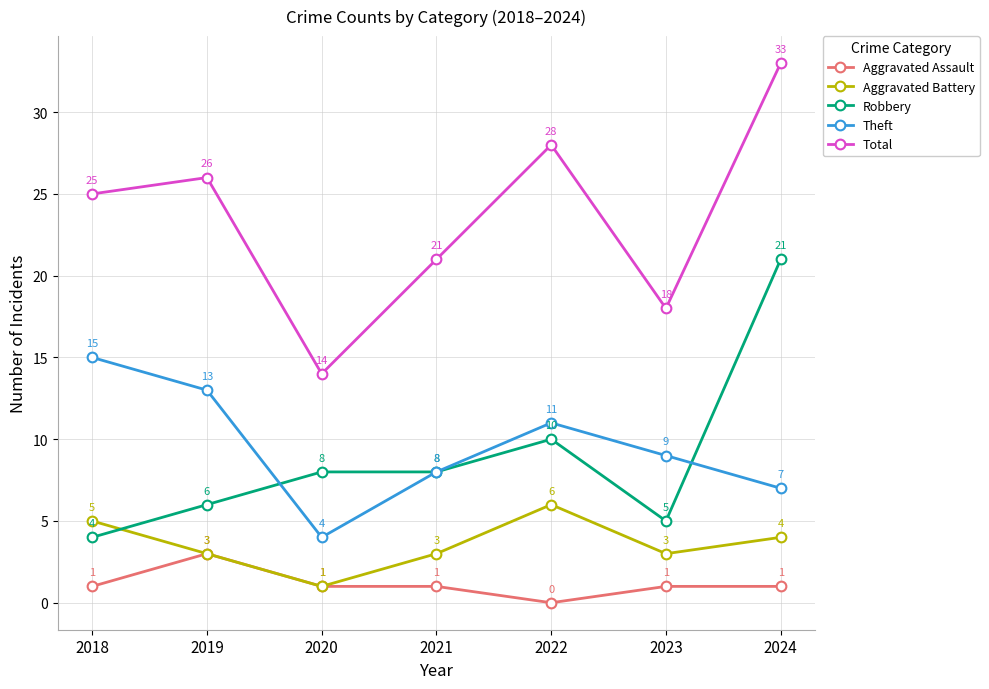

Where is Robbery nearest to the value 12?

2022